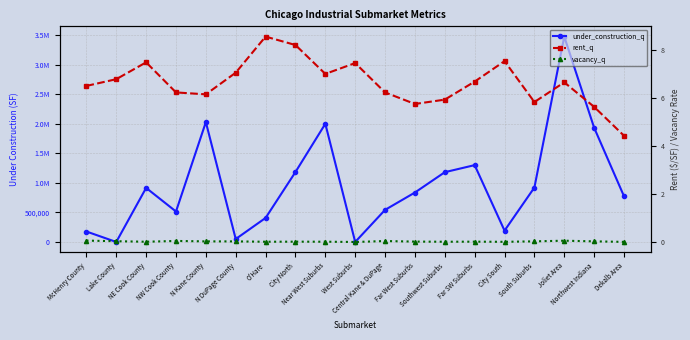

The under_construction_q series shows 543603.0 at Central Kane & DuPage. True or false?

True